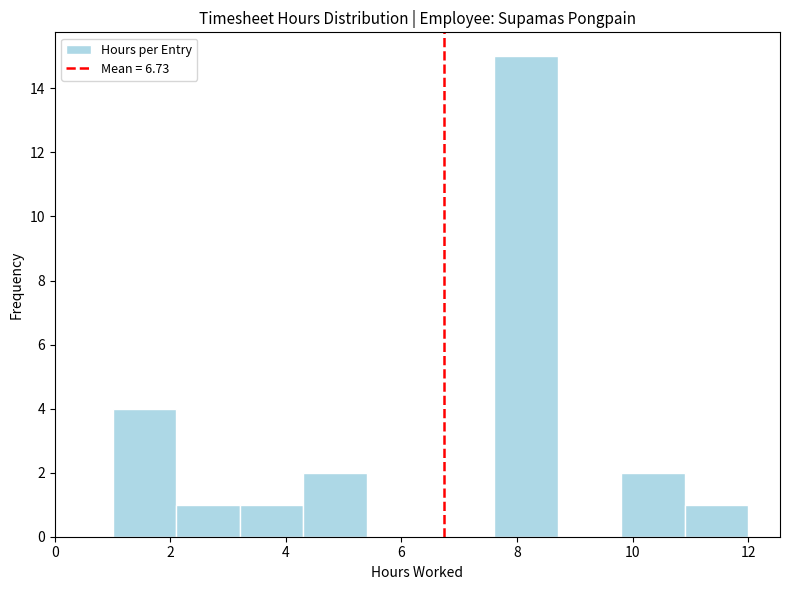

Reading left to right, list every bar in this chart as the range it spans on the x-axis followed by its height. Neither the bar edges nor the heights are printed on the chart, so give them approximately, as read against the axes.

1.0 to 2.1: 4
2.1 to 3.2: 1
3.2 to 4.3: 1
4.3 to 5.4: 2
5.4 to 6.5: 0
6.5 to 7.6: 0
7.6 to 8.7: 15
8.7 to 9.8: 0
9.8 to 10.9: 2
10.9 to 12.0: 1